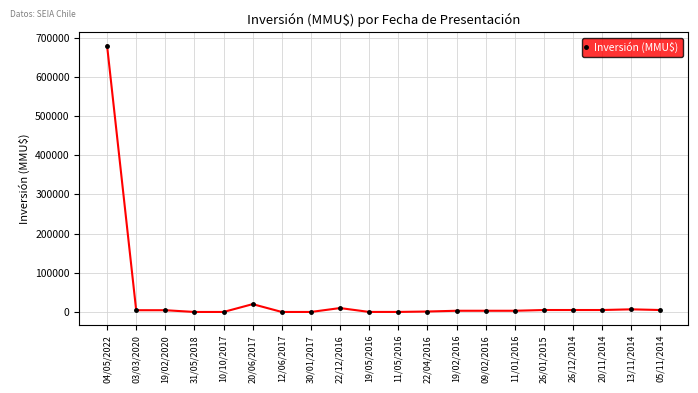

What is the greatest value displayed?

680000